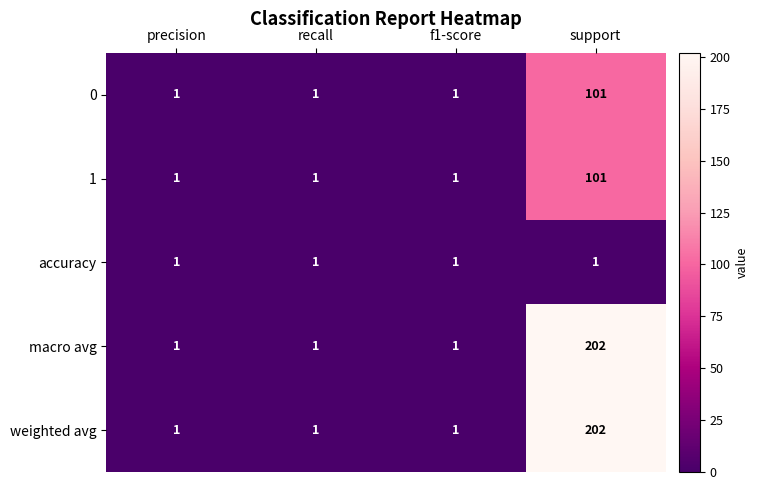

What is the difference between the maximum and minimum values in the weighted avg series?

201